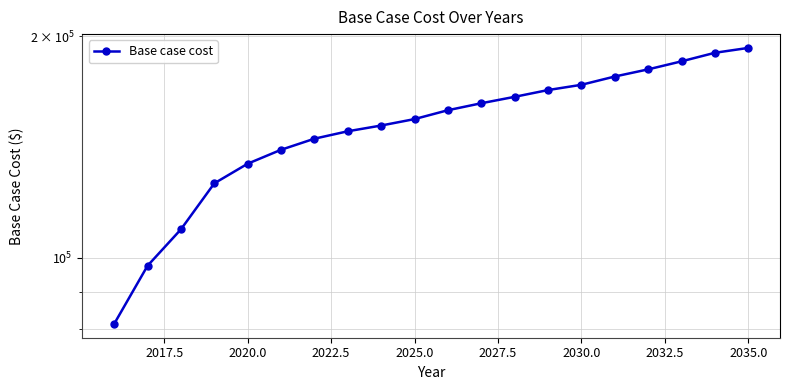

What is the sum of all values?

3040306.6